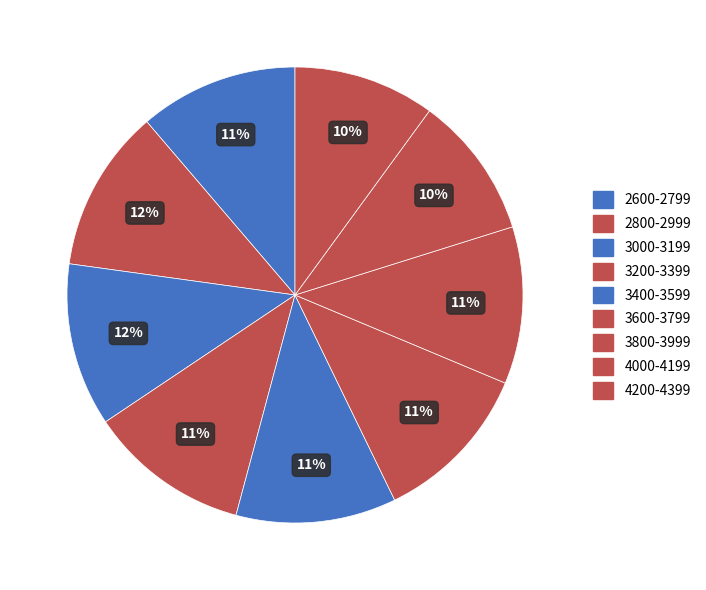

Does 3000-3199 represent more than half of the total?

No